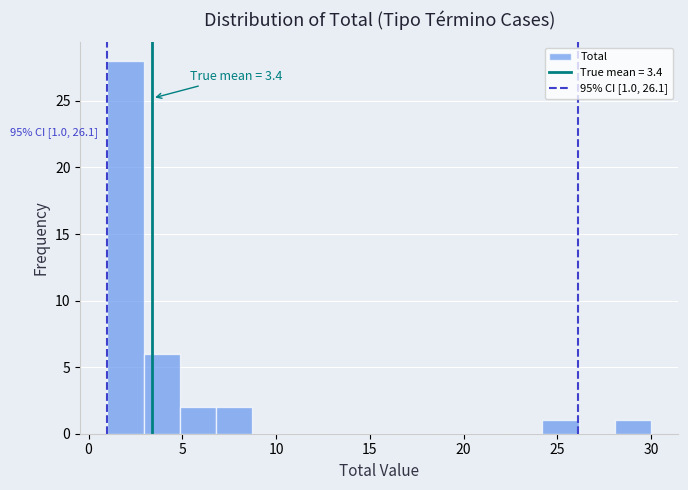

Read against the x-axis, roughly where is the centre of the tallest bar?

2.0